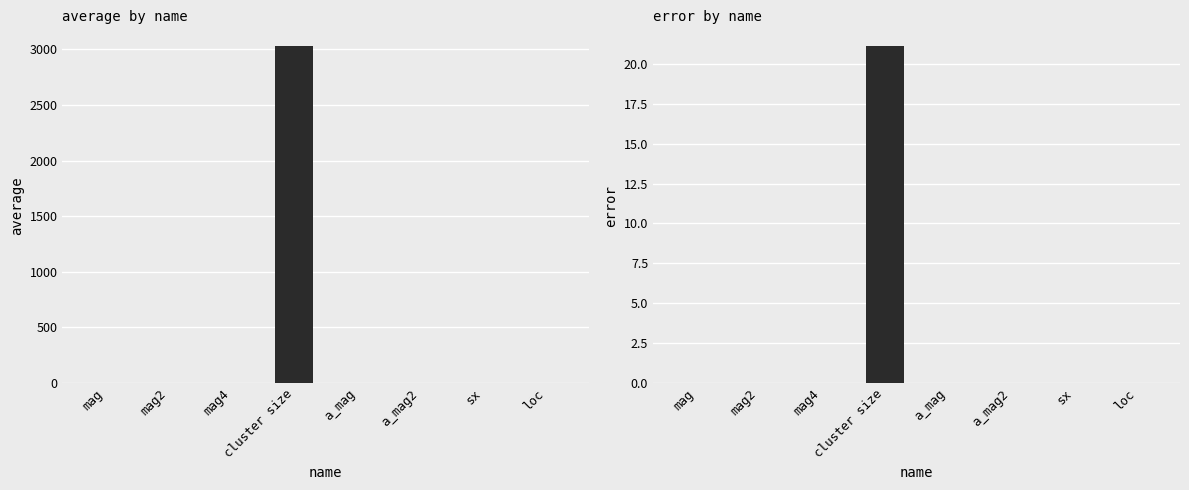

List the labels in order of average value, largest first.

cluster size, loc, a_mag, a_mag2, mag, mag2, mag4, sx